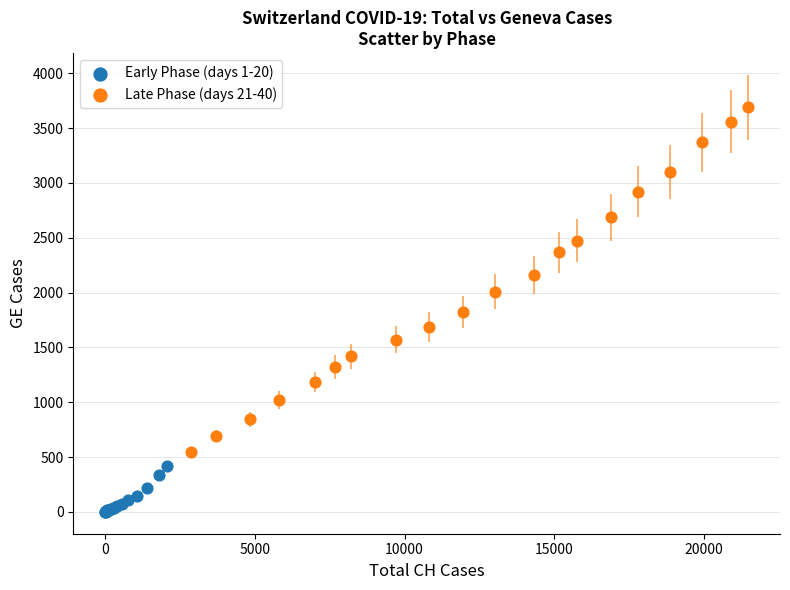

Which series contains the highest Y value?

Late Phase (days 21-40)